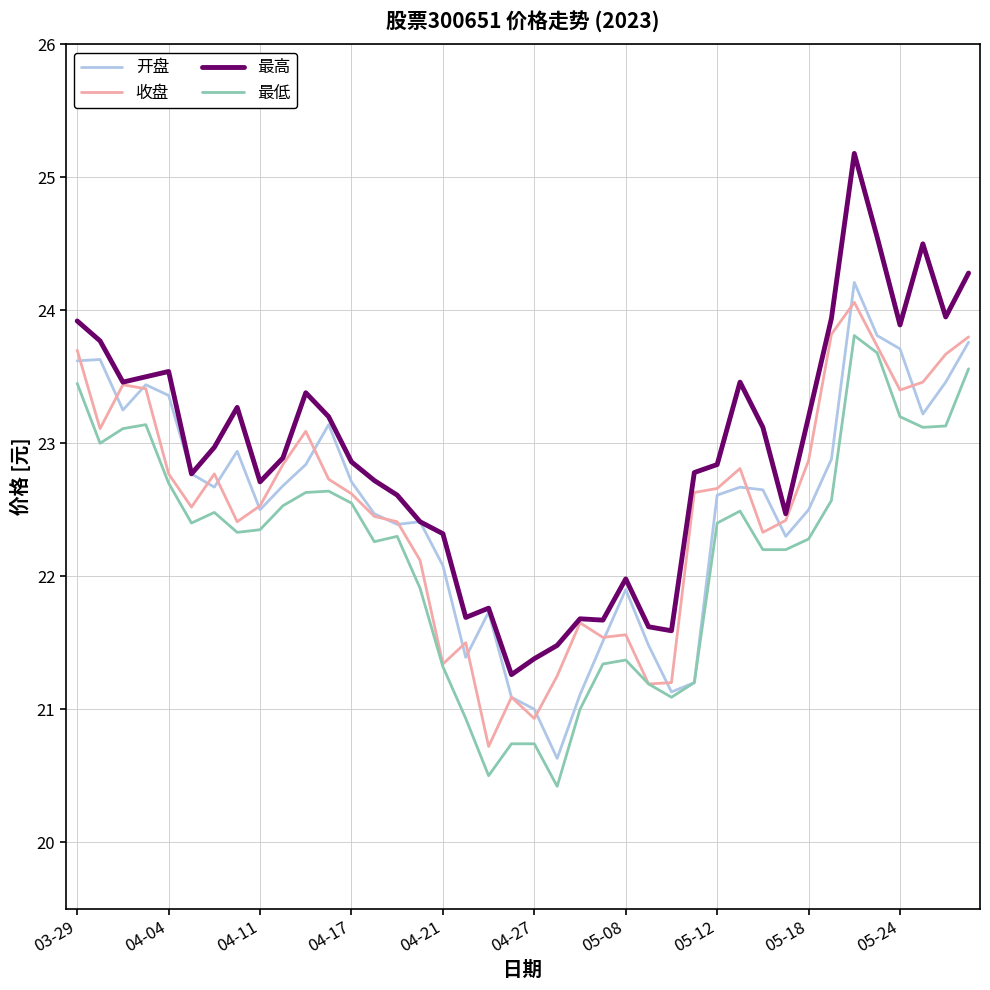

True or false: 最低 and 最高 intersect in this chart.

False